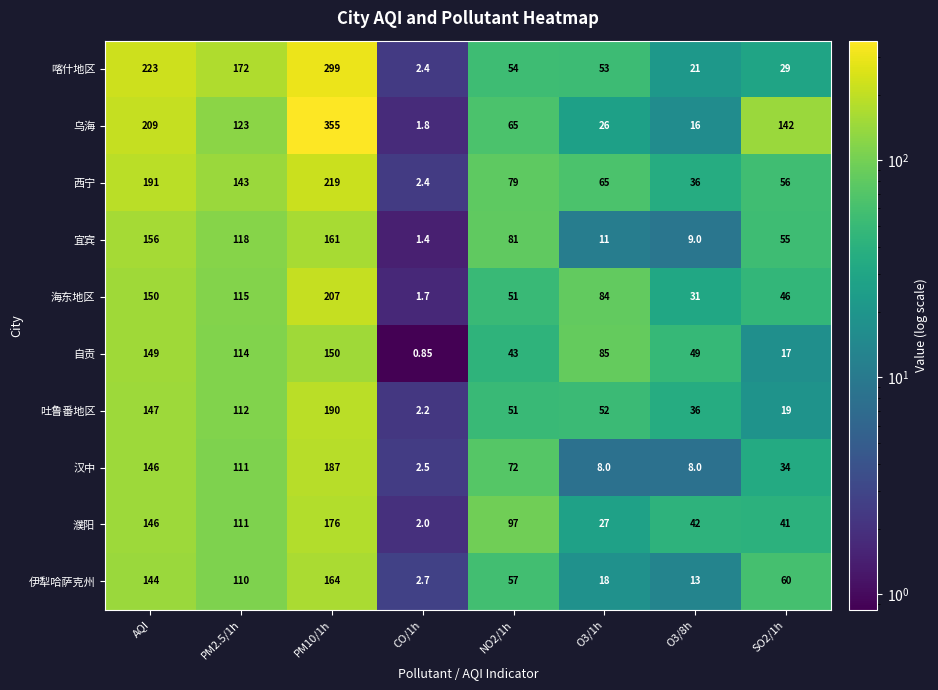

List the series in order of their peak value, highest first.

乌海, 喀什地区, 西宁, 海东地区, 吐鲁番地区, 汉中, 濮阳, 伊犁哈萨克州, 宜宾, 自贡